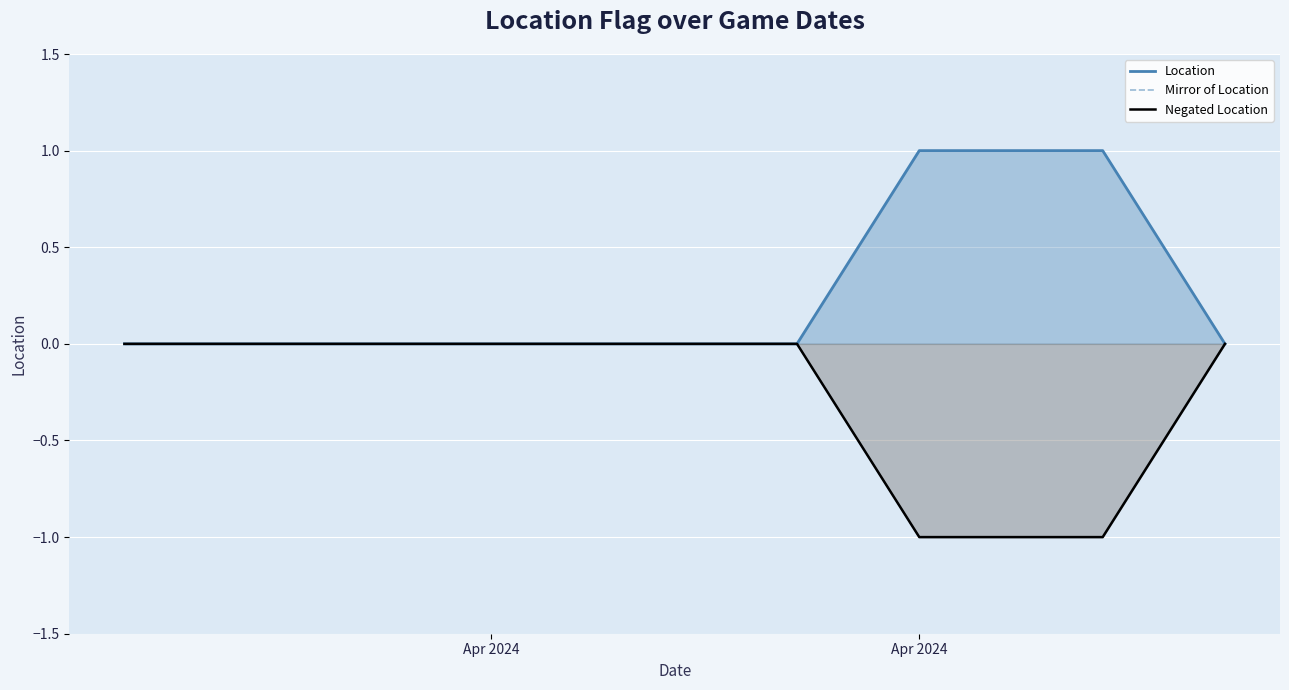

The Location series shows 0 at Apr 2024. True or false?

True